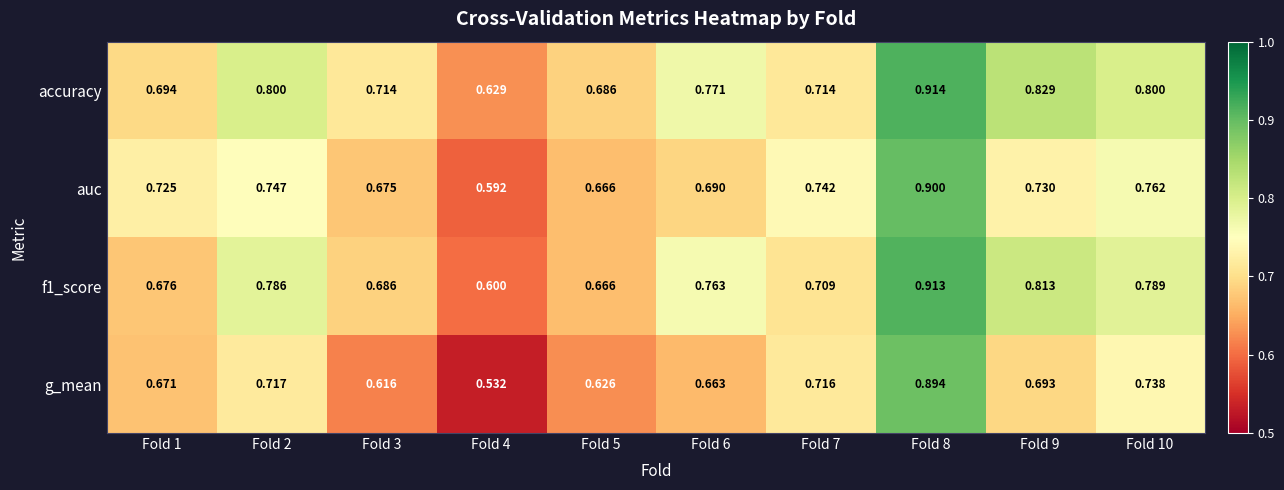

Which series has the widest spread of values?

g_mean